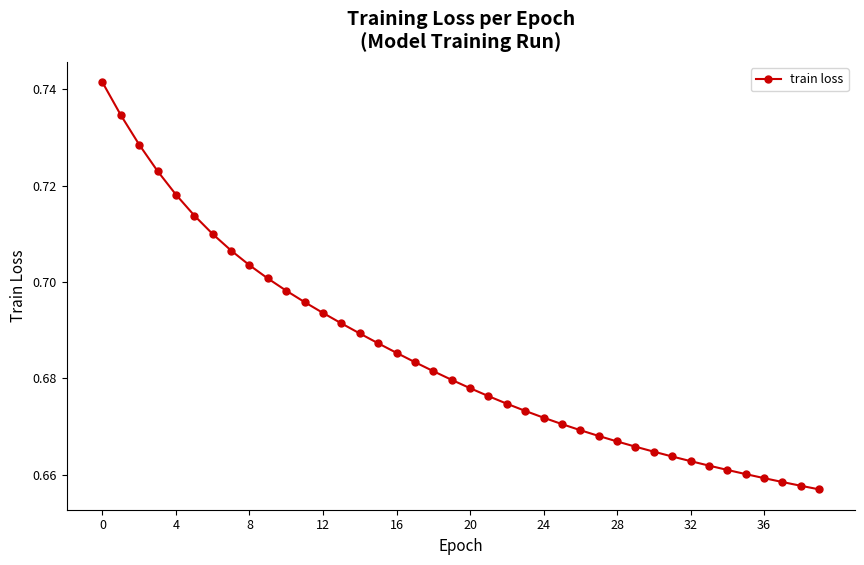

Count the values in the range 0 to 1.

40